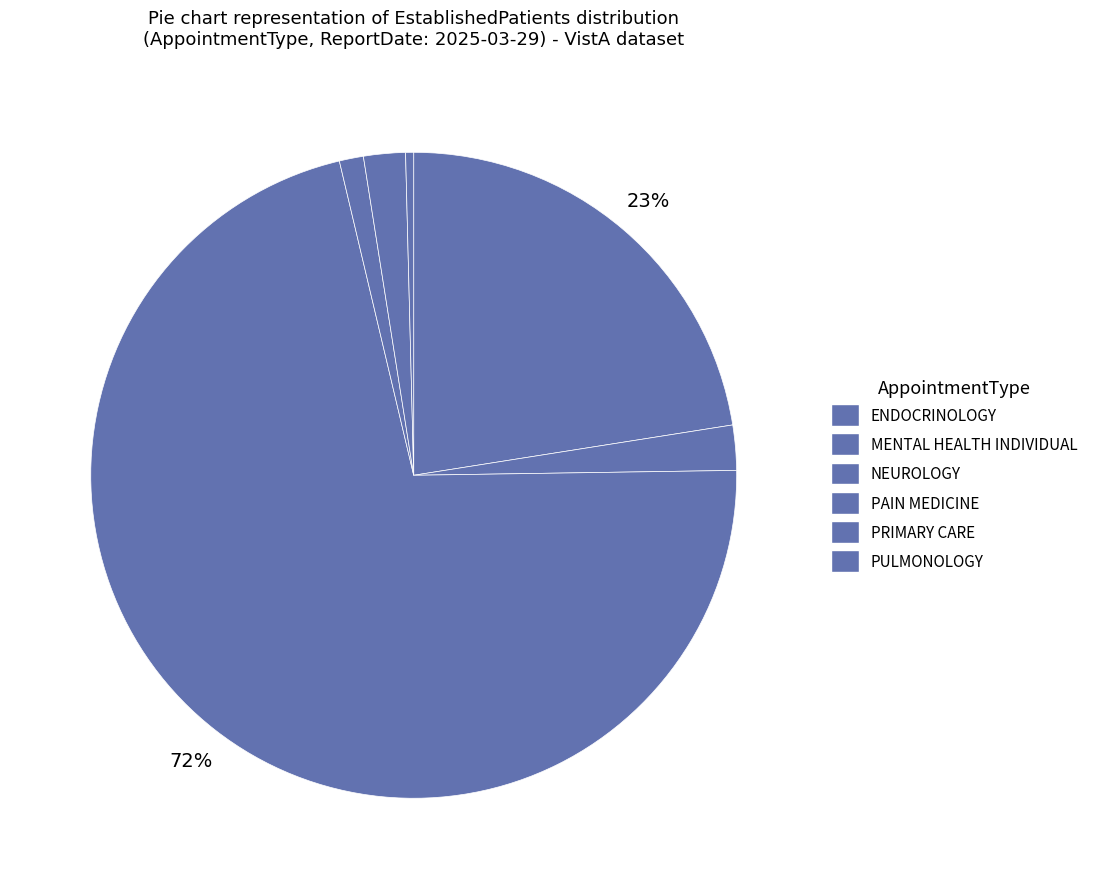

Do MENTAL HEALTH INDIVIDUAL and PAIN MEDICINE together represent more than half of the pie?

No